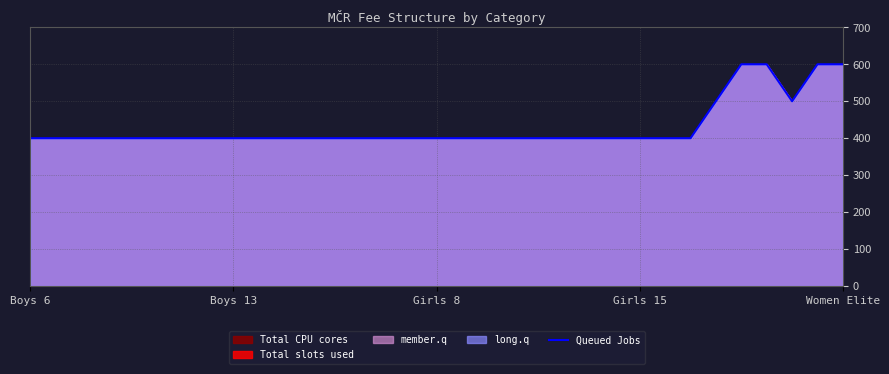

What is the difference between the maximum and minimum values?

200